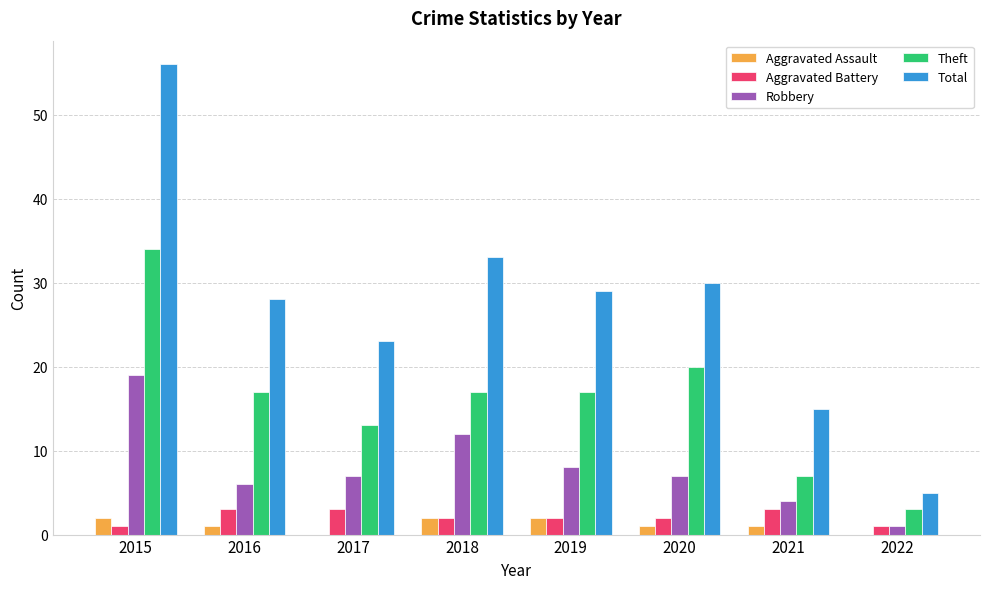

Are the bars grouped side by side (vs. stacked)?

Yes